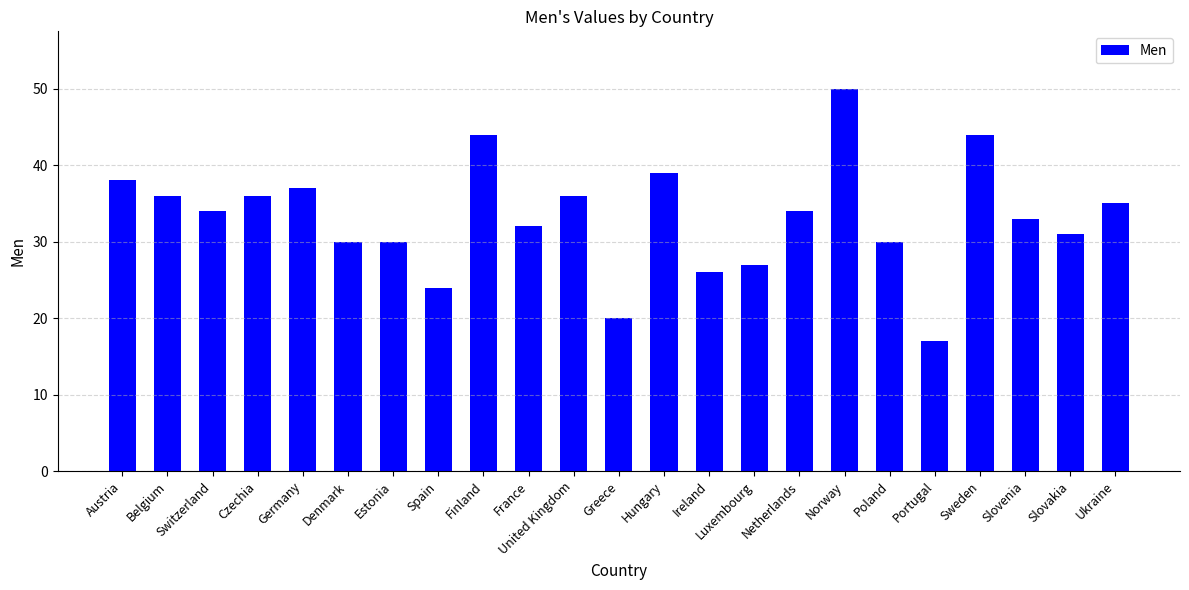

What is the difference between the values at Belgium and Luxembourg?

9